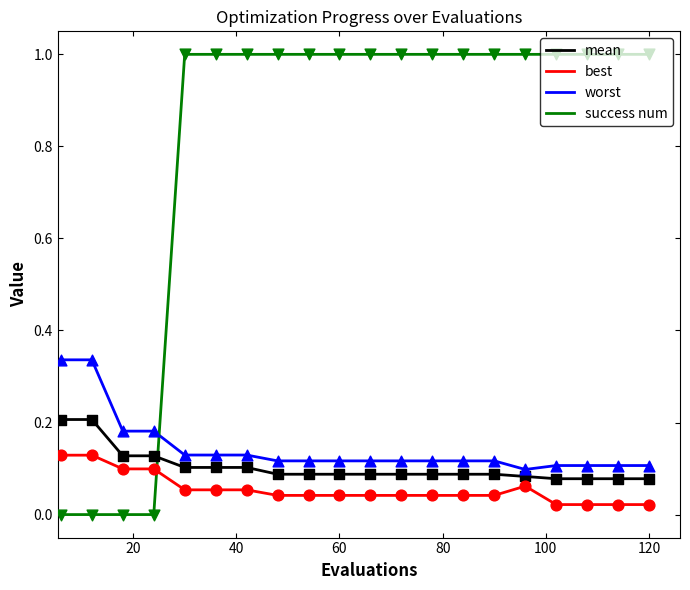

Which series has the largest total across all categories?

success num